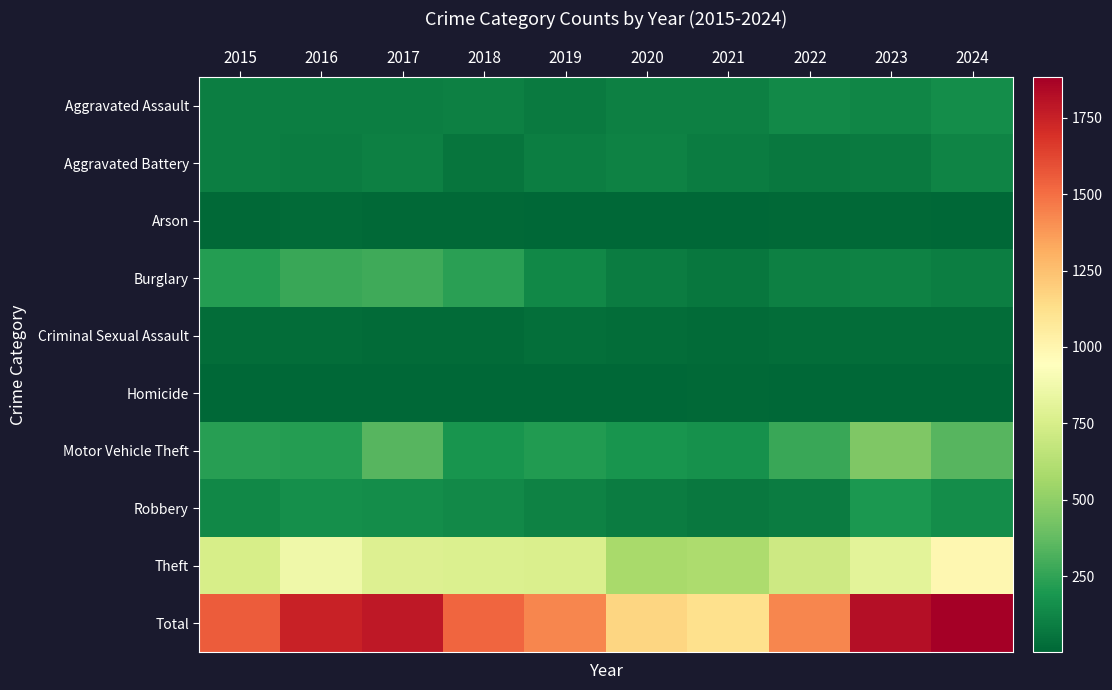

At which category is the sum across all series the highest?

2024